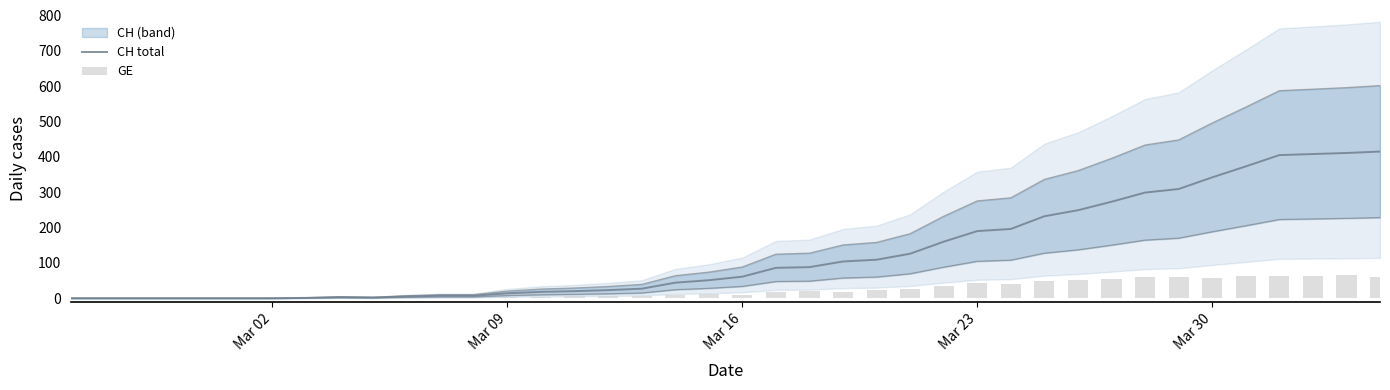

How many data points in CH total are less than 61?

20